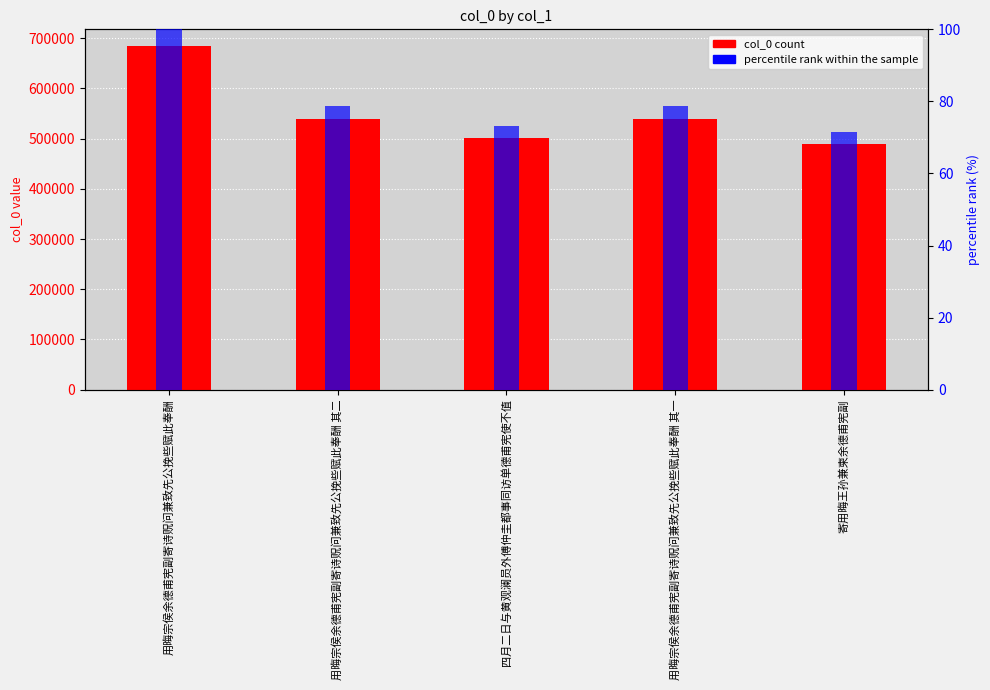

Does the chart contain stacked bars?

No